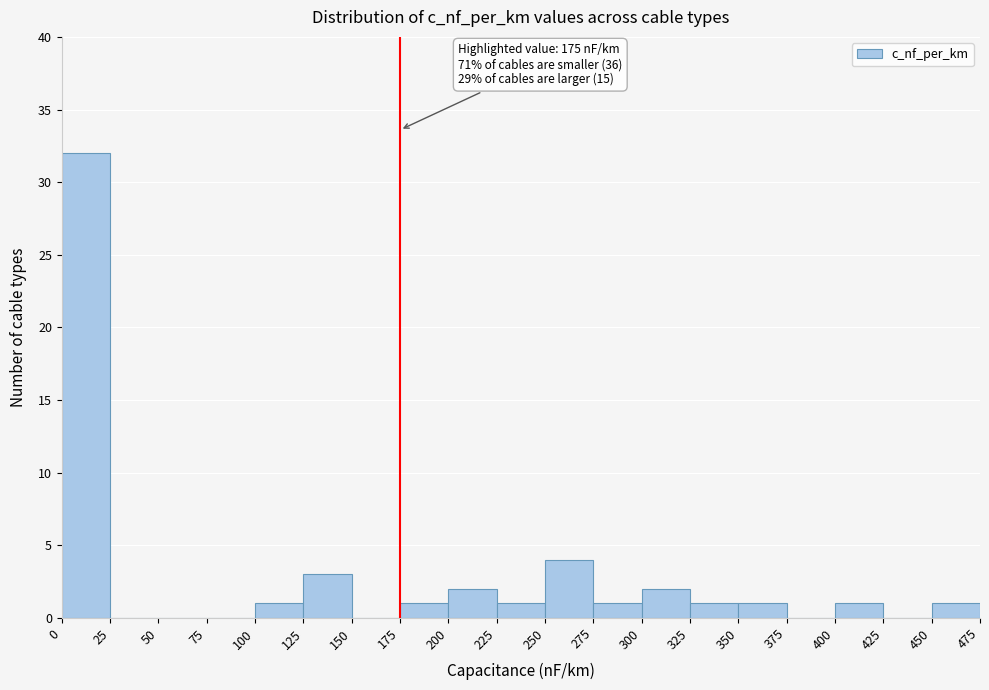

Over which range of the x-axis is the bar tallest?

0 to 25